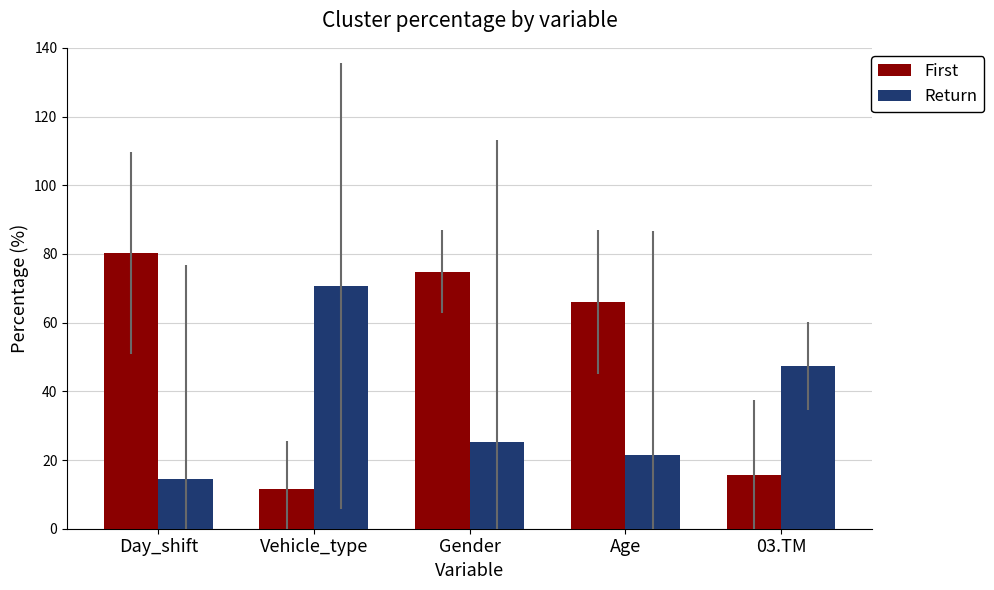

Where is Return nearest to the value 42?

03.TM